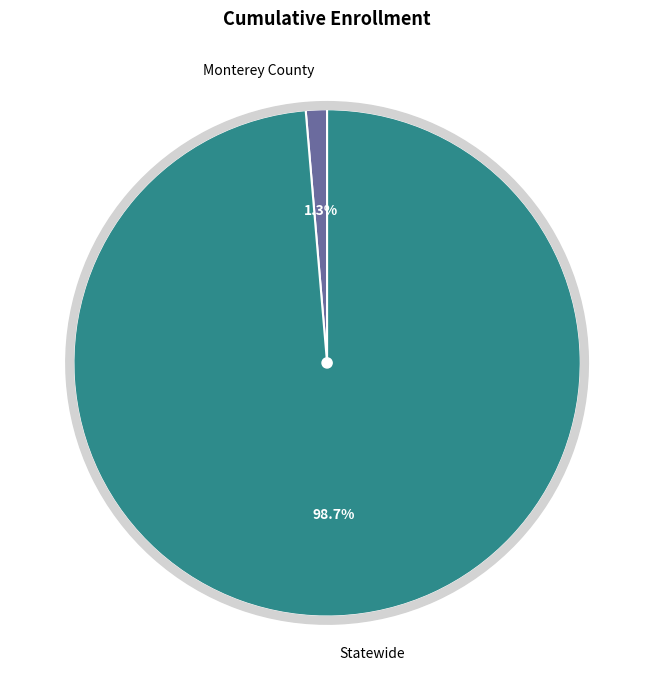

What percentage is the Monterey County slice, to the nearest percent?

1%